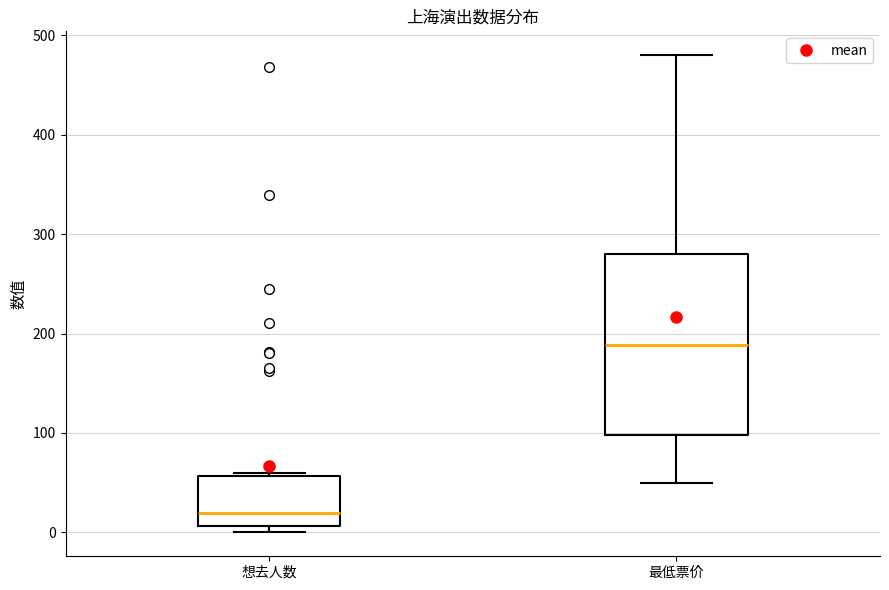

Reading left to right, transcribe this box plot: for each box, give where its median line is, the range the box spans, and where its two whiskers end, as read against the y-axis. The values are not printed on the chart, so give them approximately, as read against the axis.

想去人数: median 20, box 10 to 60, whiskers 0 to 60
最低票价: median 190, box 100 to 280, whiskers 50 to 480